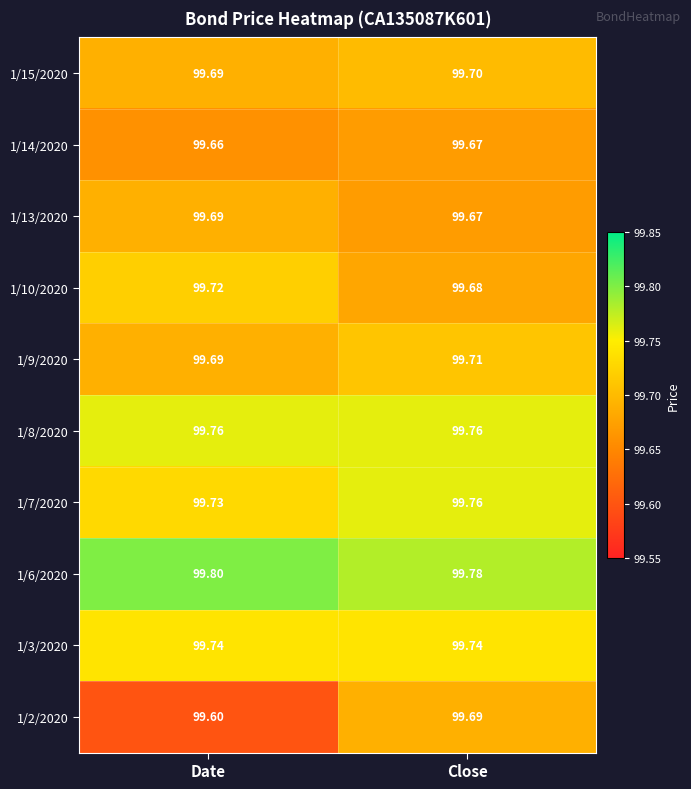

Is the value of 1/13/2020 at Date greater than the value of 1/10/2020 at Date?

No